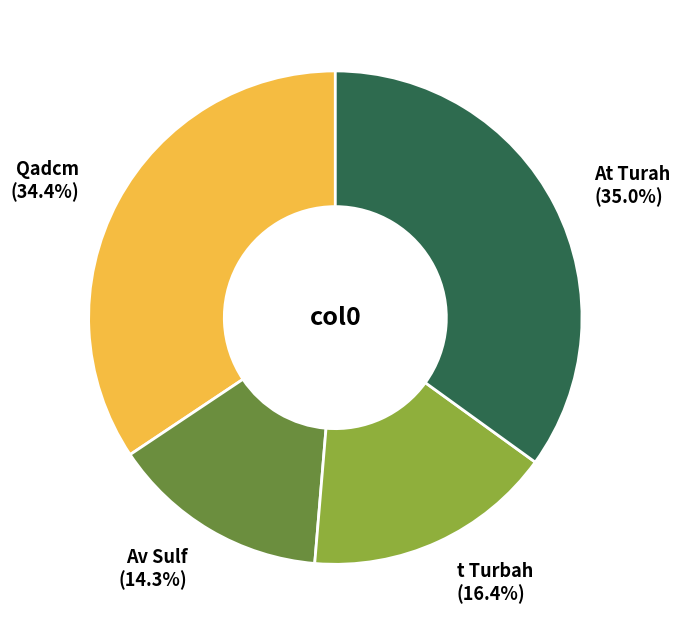

To the nearest percent, what is the difference between the t Turbah and Qadcm slice percentages?

18%